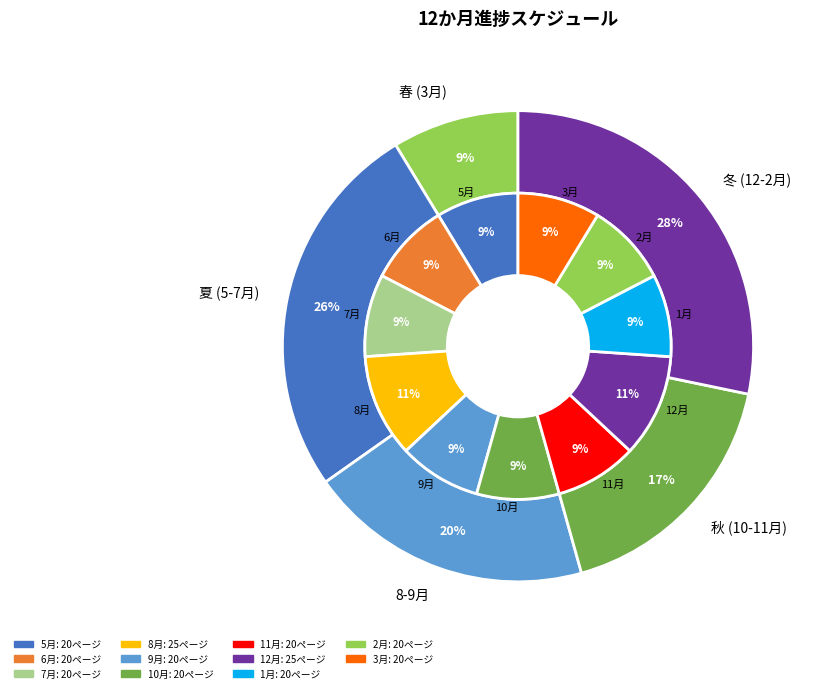

True or false: 1月 accounts for 1% of the total.

False